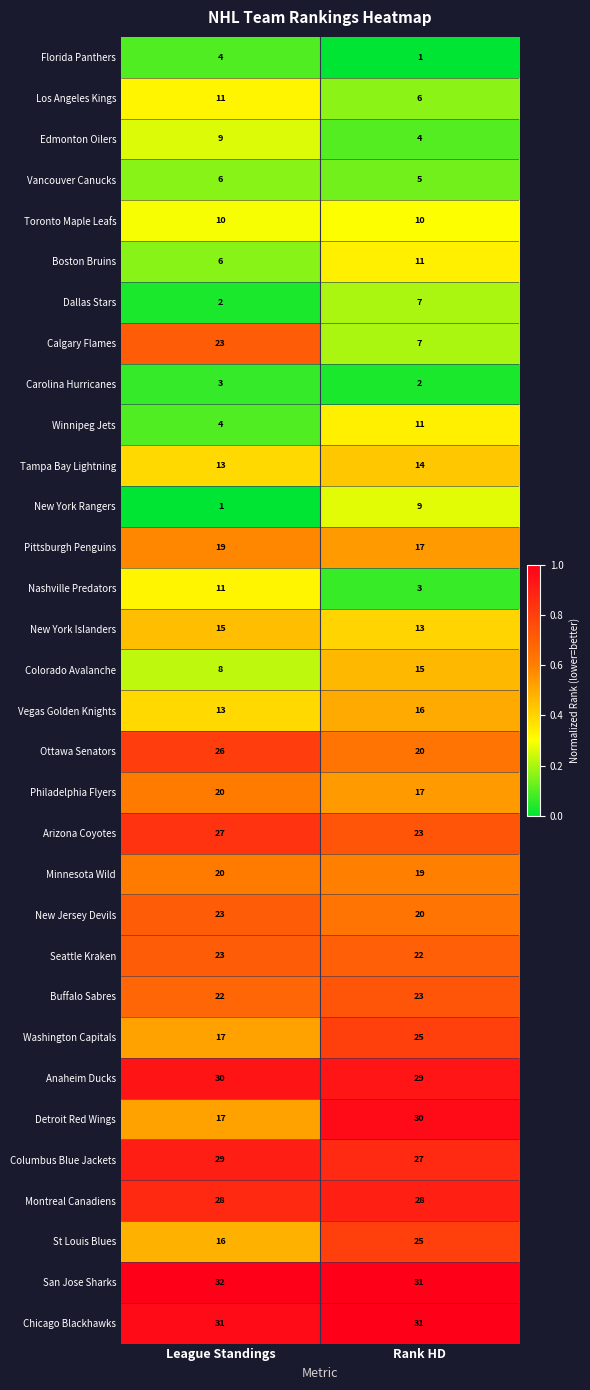

Which series has the widest spread of values?

Calgary Flames